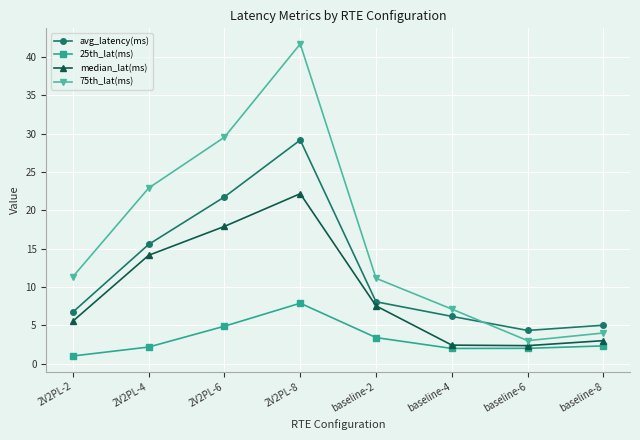

Which series has the largest total across all categories?

75th_lat(ms)